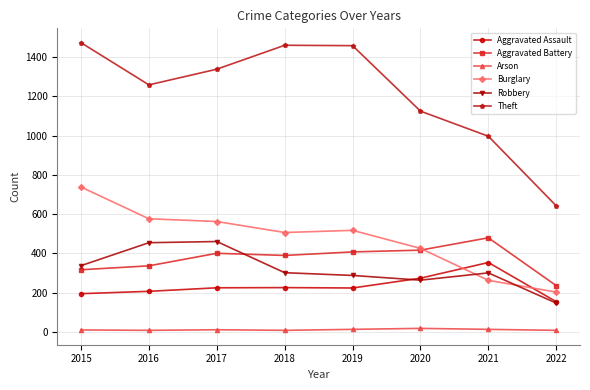

At 2017, list the series in order from largest to smallest.

Theft, Burglary, Robbery, Aggravated Battery, Aggravated Assault, Arson